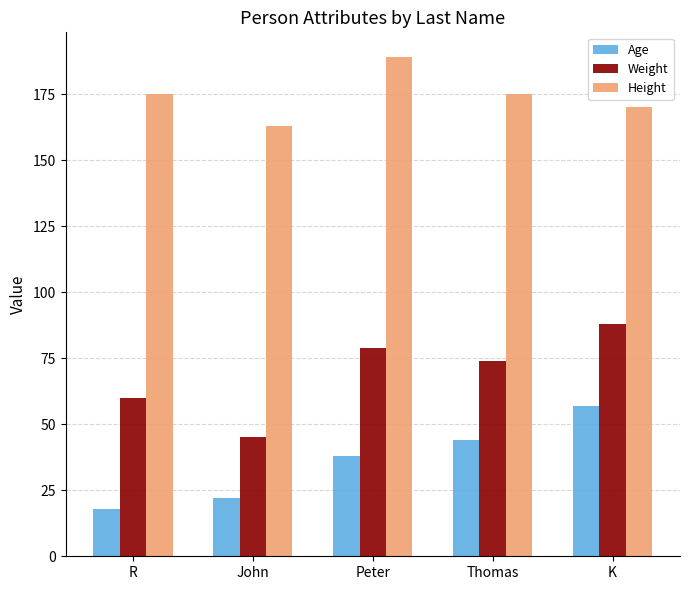

Is the value of Age at K greater than the value of Height at R?

No